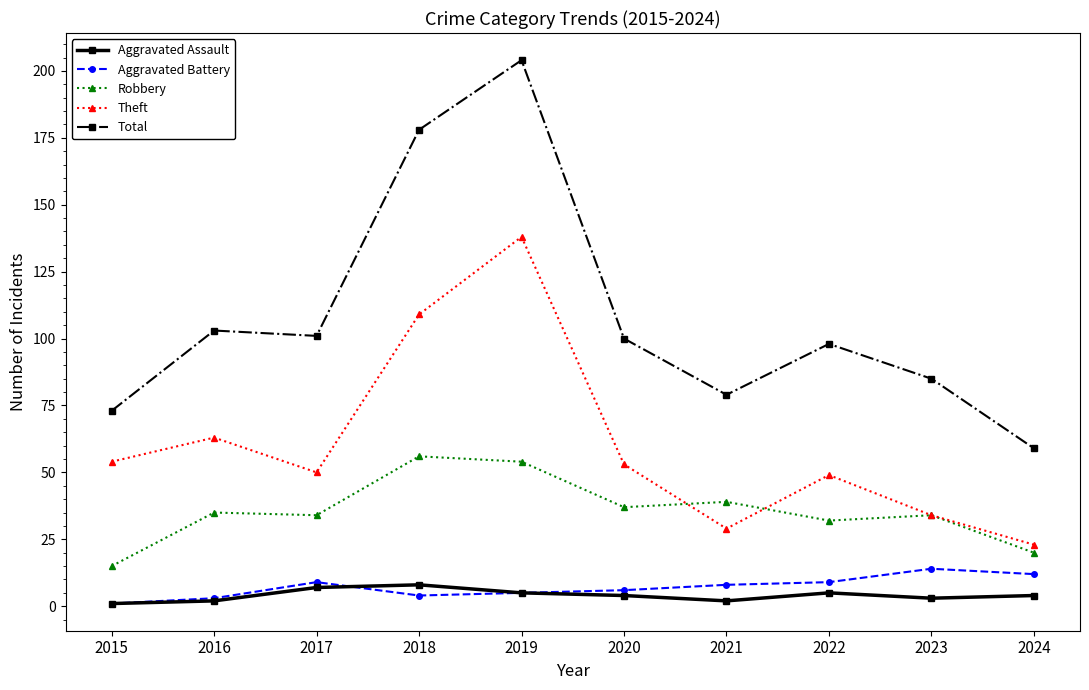

Is it true that Theft equals 30 at 2018?

False